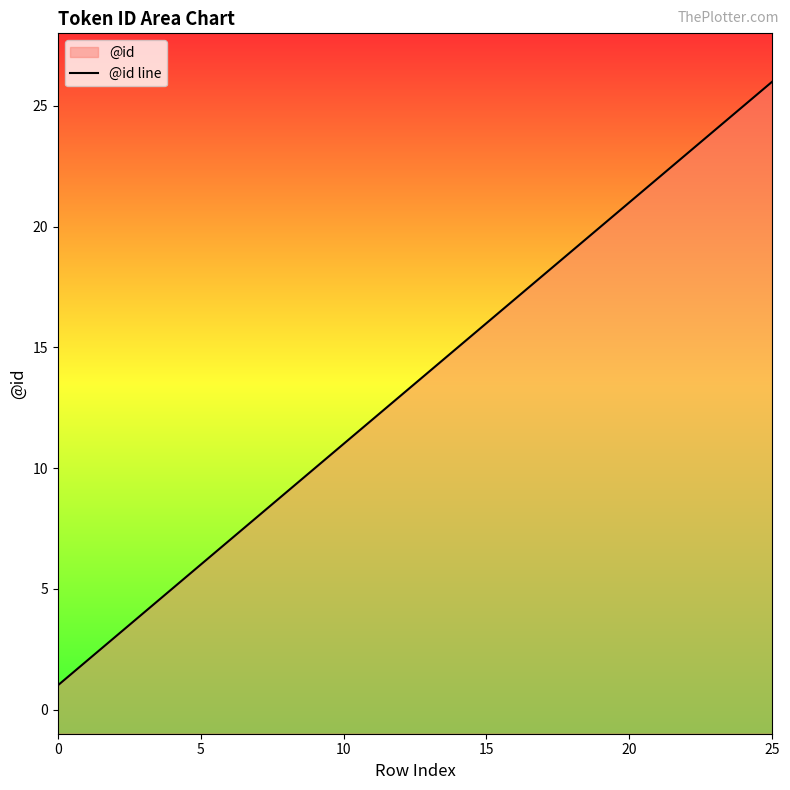

Read the value at 17, to the nearest 10.

20